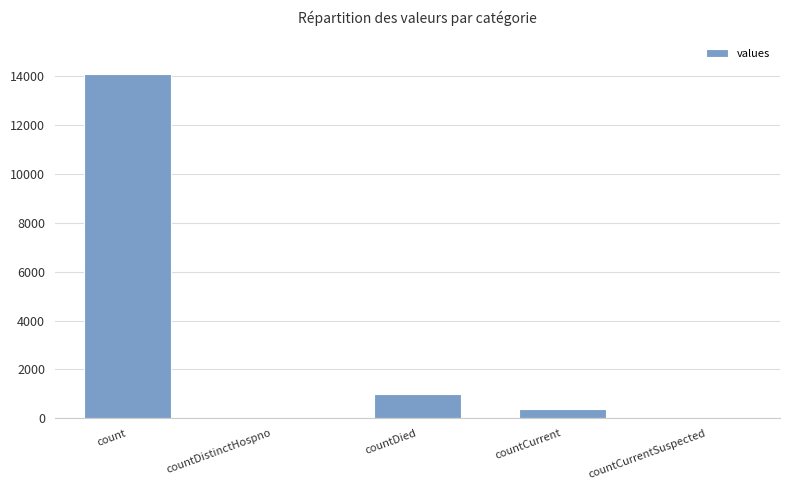

How many data points does each series have?

5